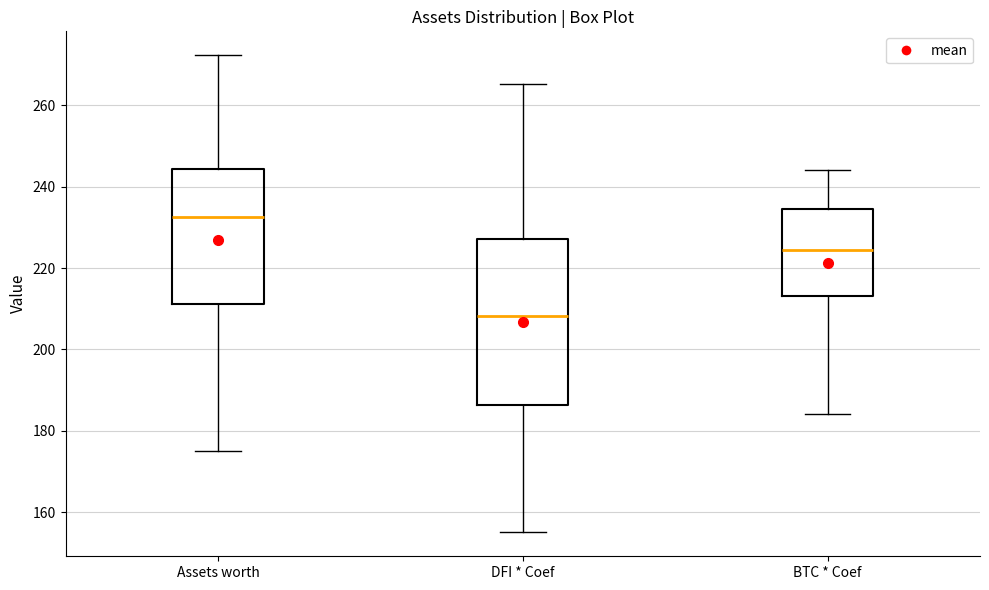

Comparing the boxes themselves (not the whiskers), which one is the tallest?

DFI * Coef